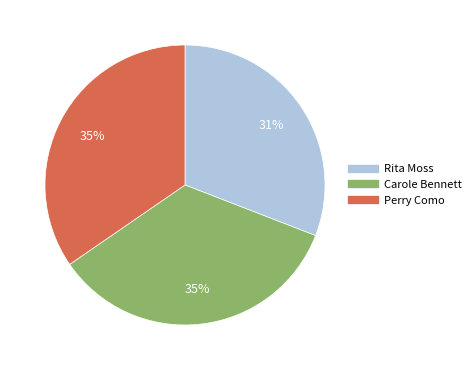

Approximately how many times larger is the value at Rita Moss compared to Perry Como?

0.9